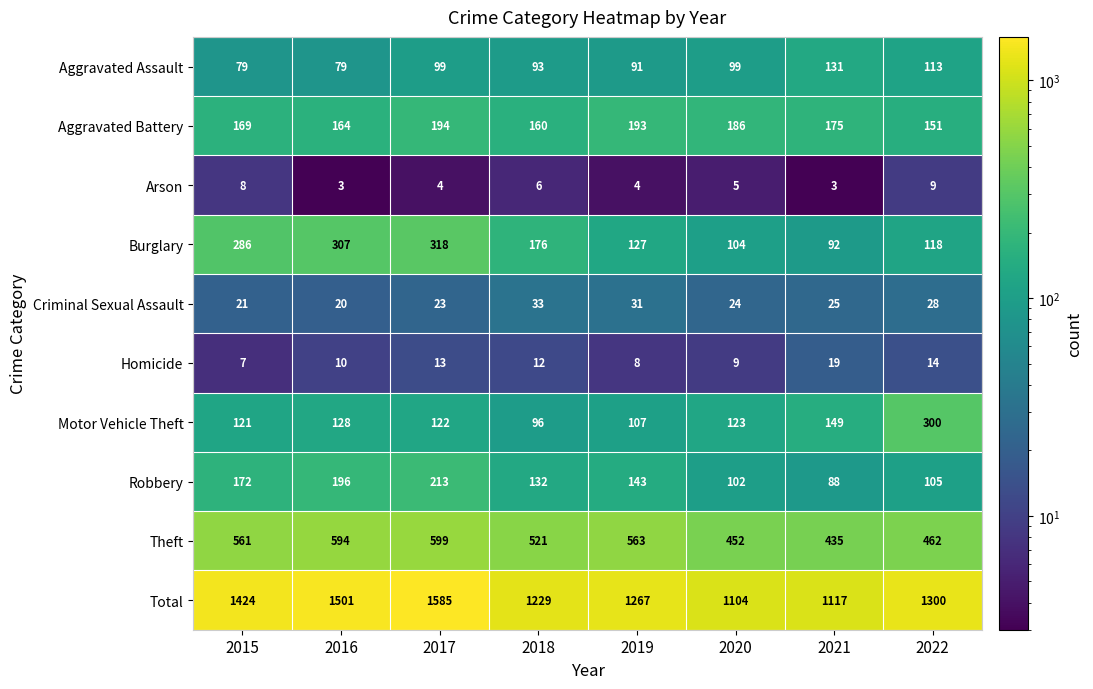

List the series in order of their peak value, lowest first.

Arson, Homicide, Criminal Sexual Assault, Aggravated Assault, Aggravated Battery, Robbery, Motor Vehicle Theft, Burglary, Theft, Total